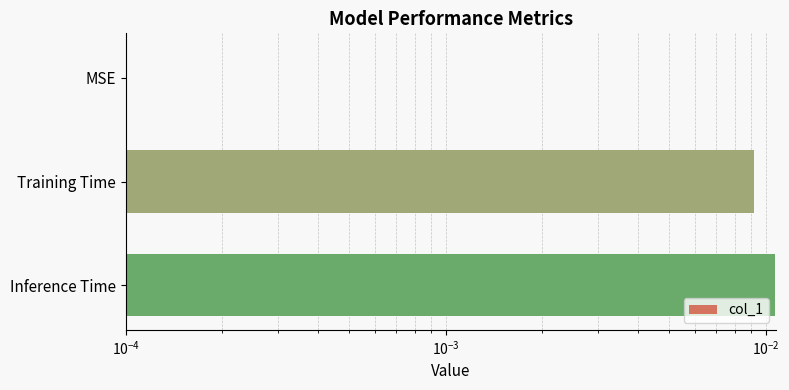

True or false: the data shows 0.0 at Training Time.

True